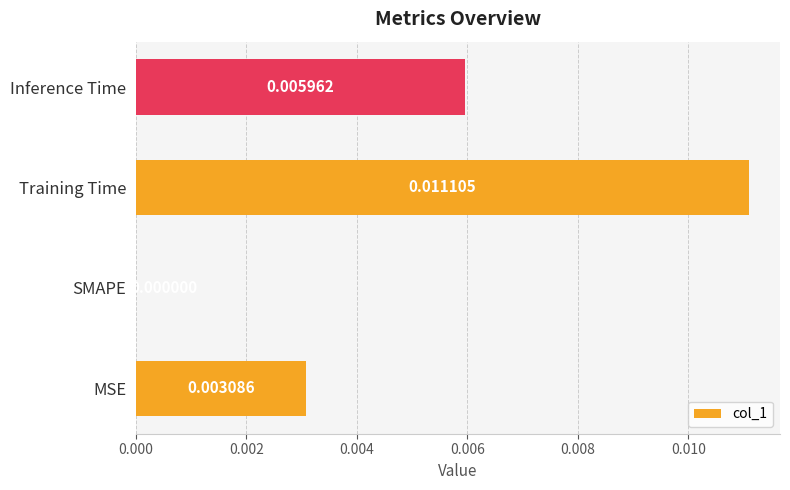

At which label is the value closest to 0?

SMAPE